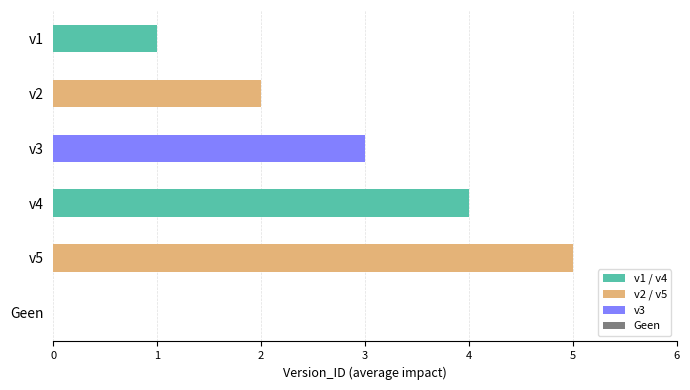

At which category does the chart reach its minimum across all series?

Geen